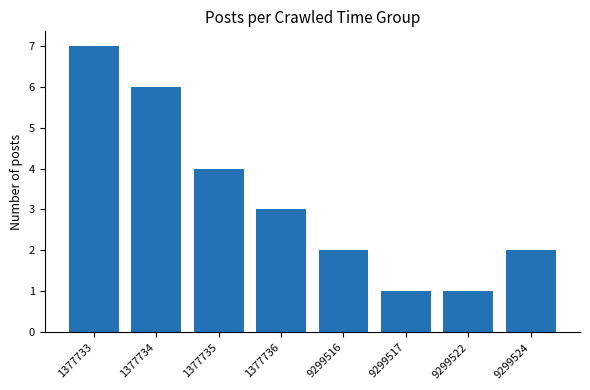

What is the difference between the maximum and minimum values?

6